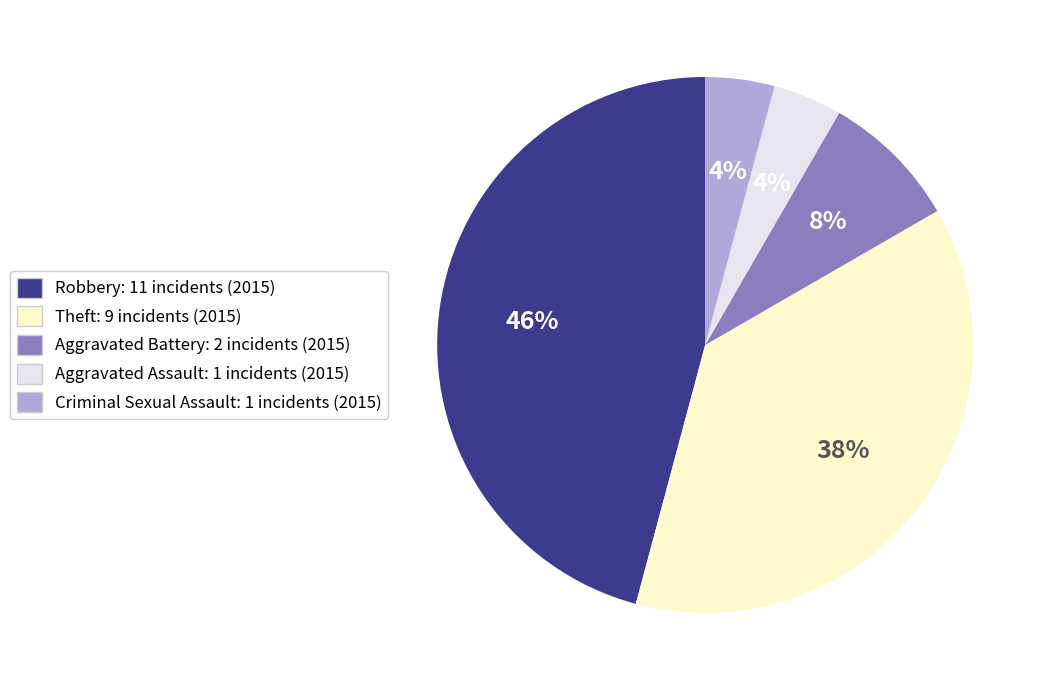

What percentage is the Theft: 9 incidents (2015) slice, to the nearest percent?

37%